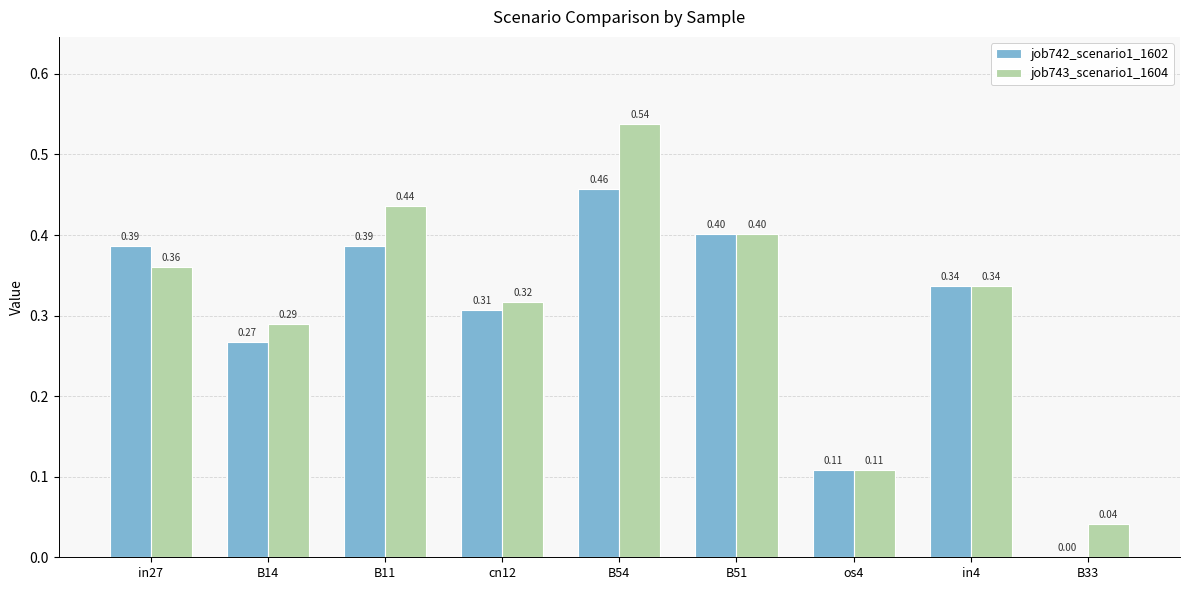

Does the chart contain stacked bars?

No